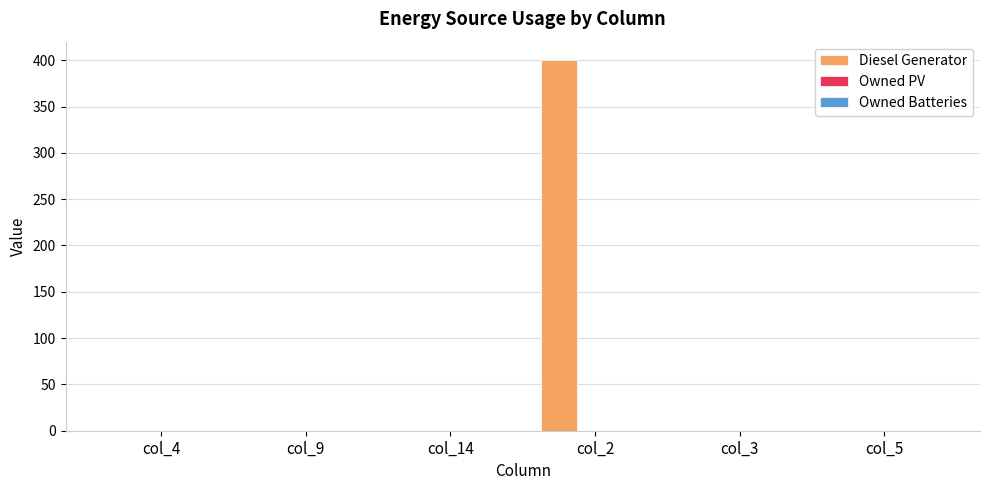

What is the change in value from col_2 to col_5?

-400